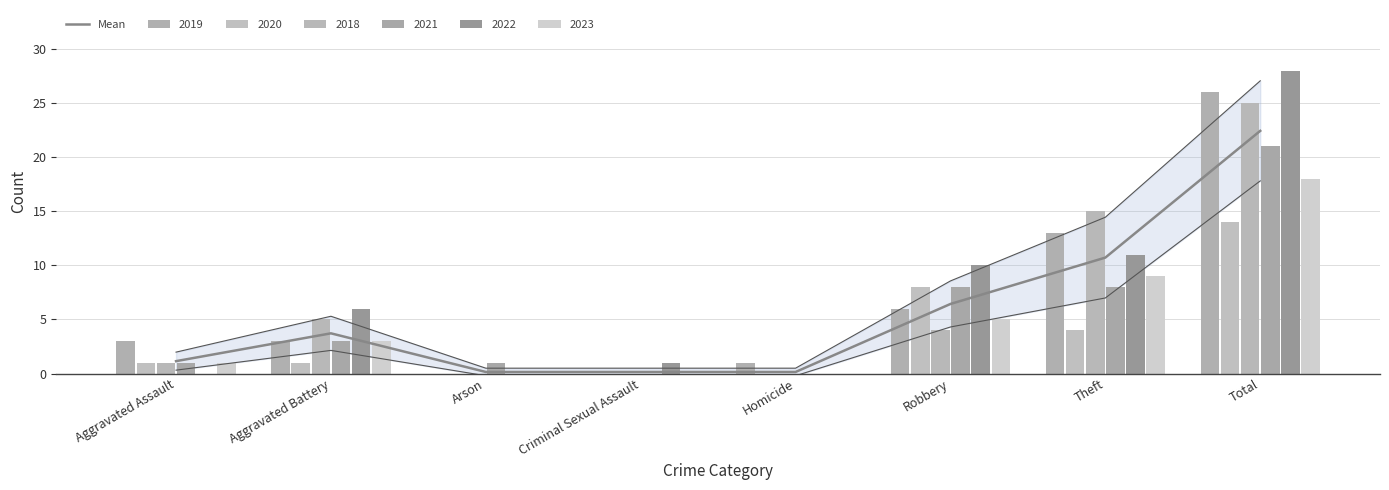

What is the difference between the values at Total and Aggravated Battery?

18.7